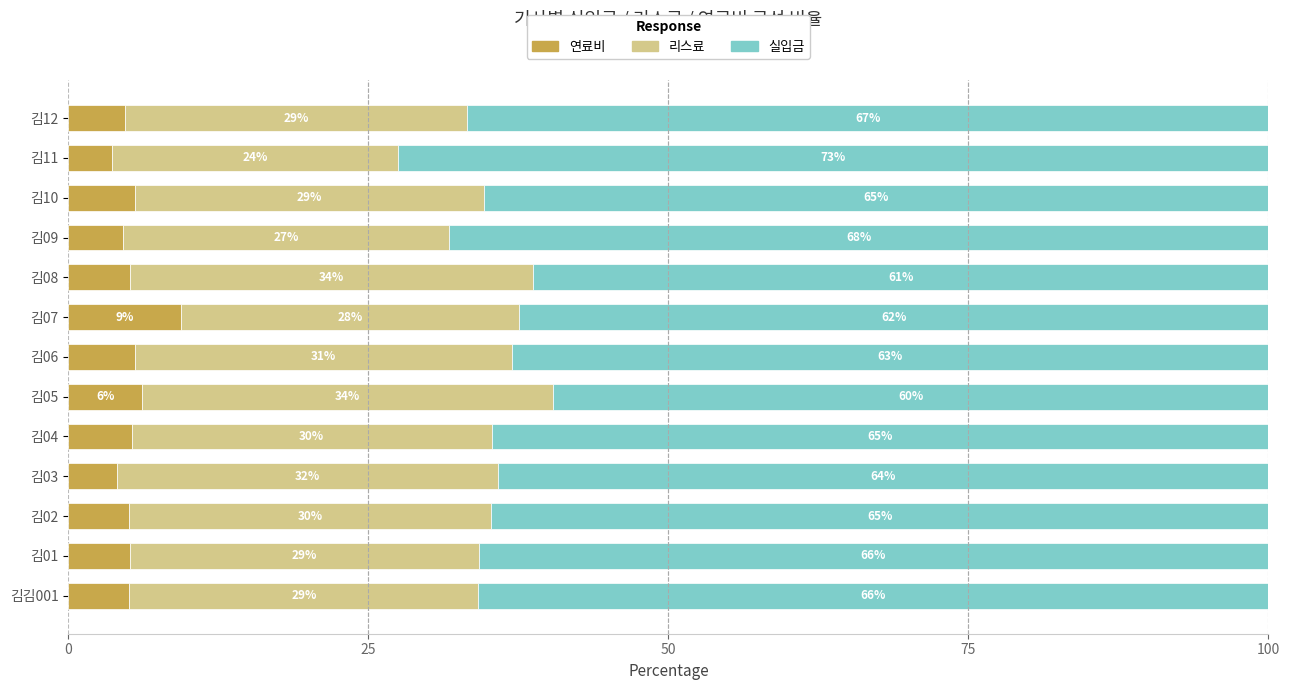

What is the maximum value for 연료비?

9.4